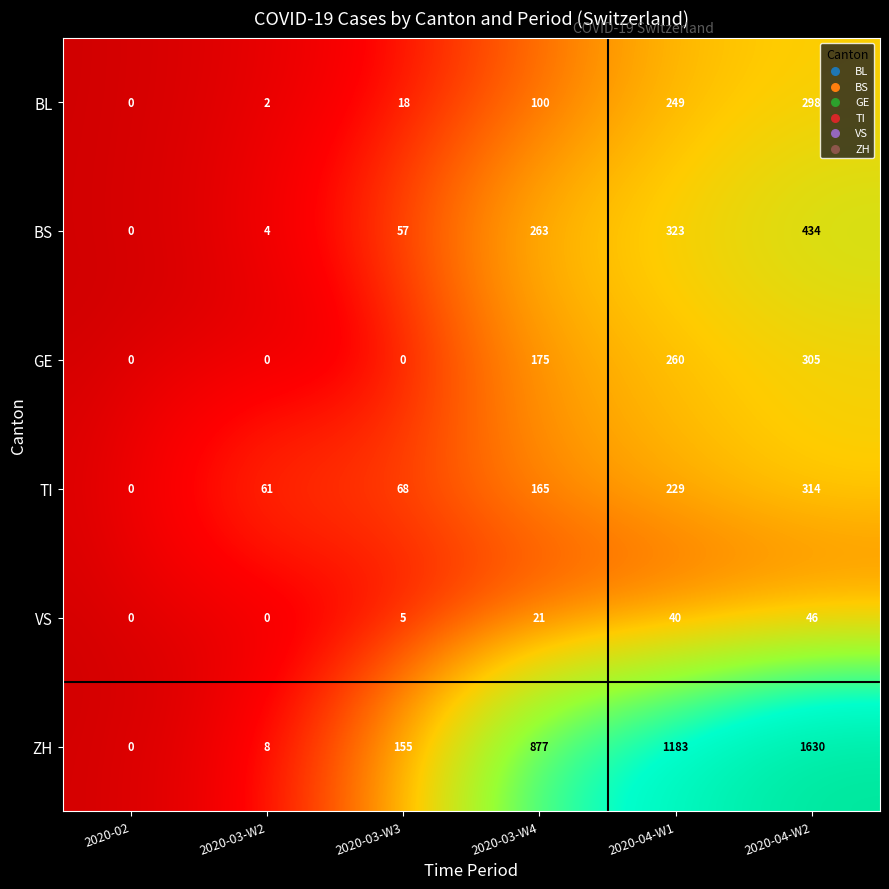

Where is VS nearest to the value 23?

2020-03-W4